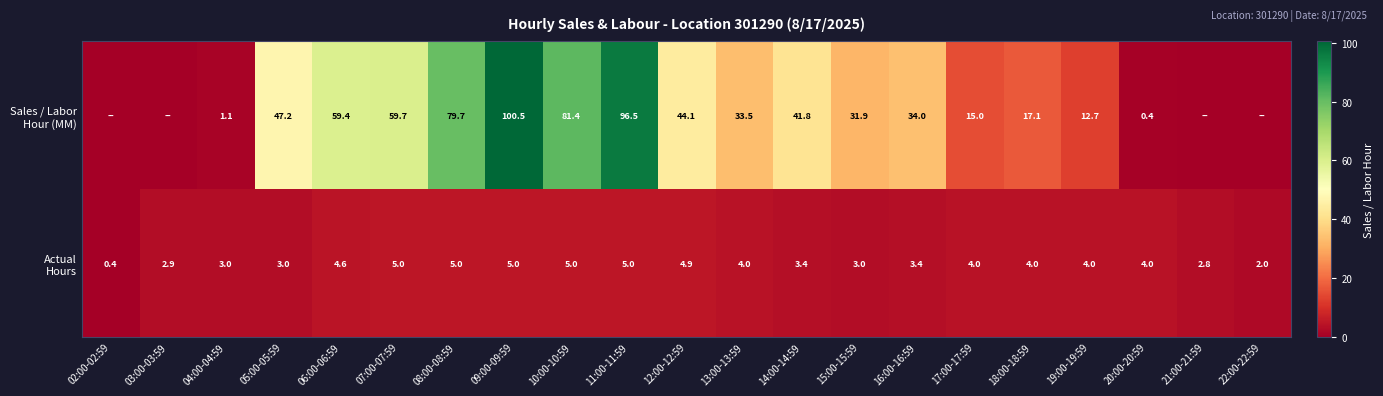

What is the total value across all series at 07:00-07:59?

64.7